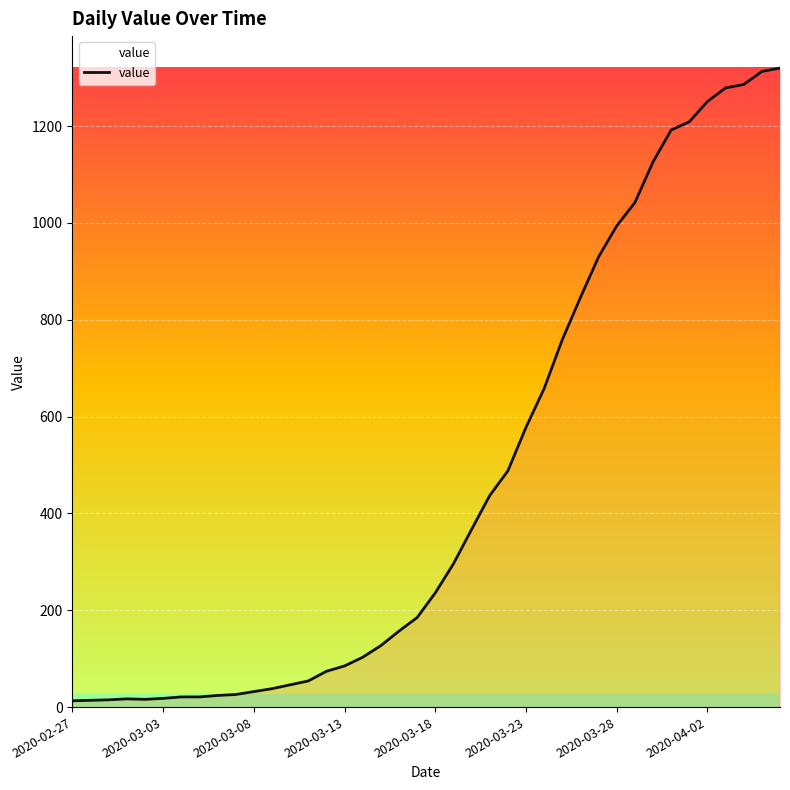

What is the maximum value shown in the chart?

1320